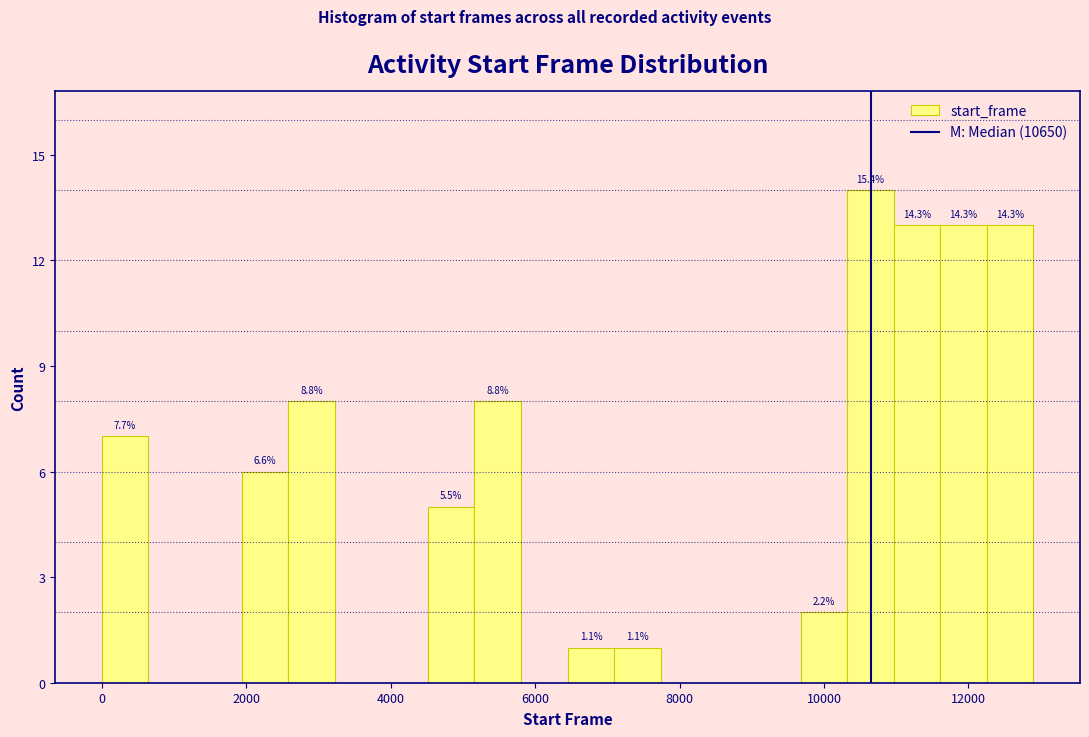

Around what value on the x-axis is the tallest bar? Give the approximate position of its centre, as read against the axis.

10600